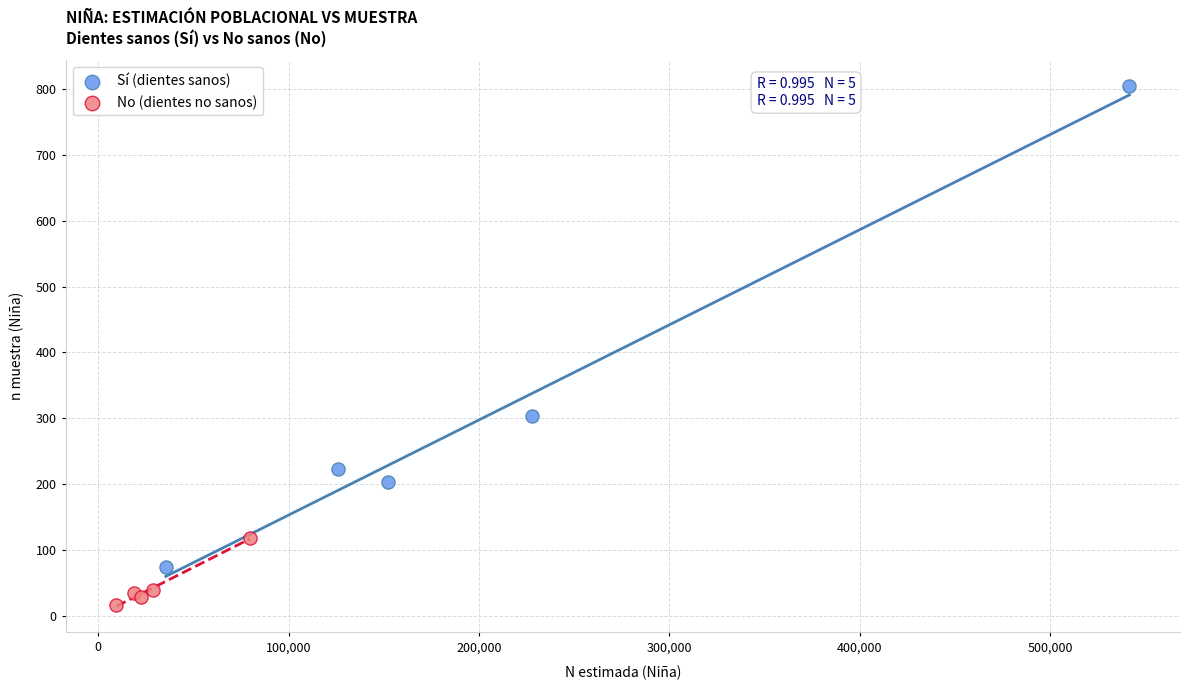

Which series contains the lowest Y value?

No (dientes no sanos)